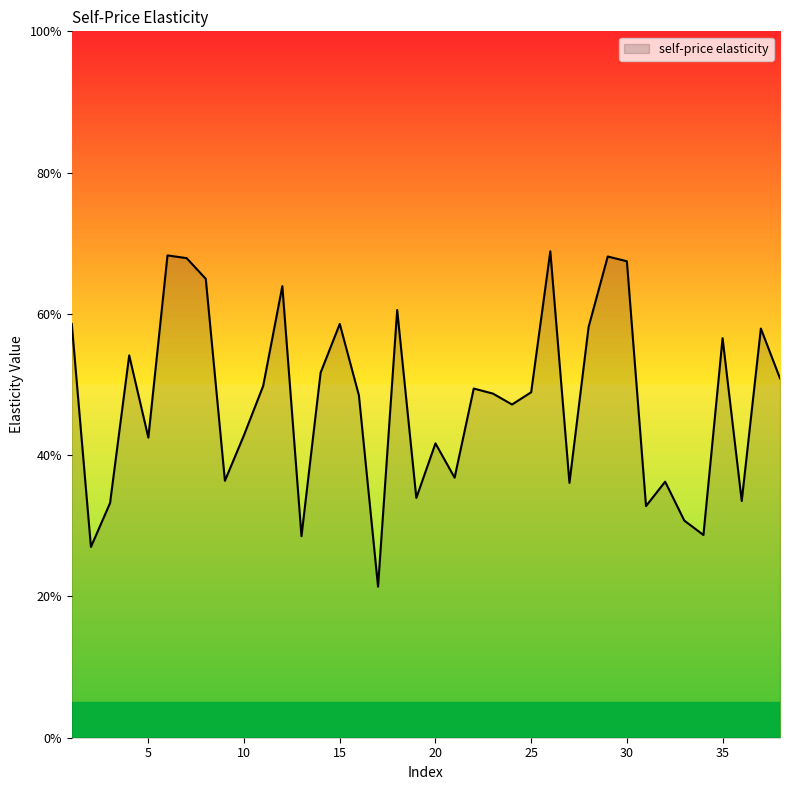

Does the chart display data point markers on the line(s)?

No